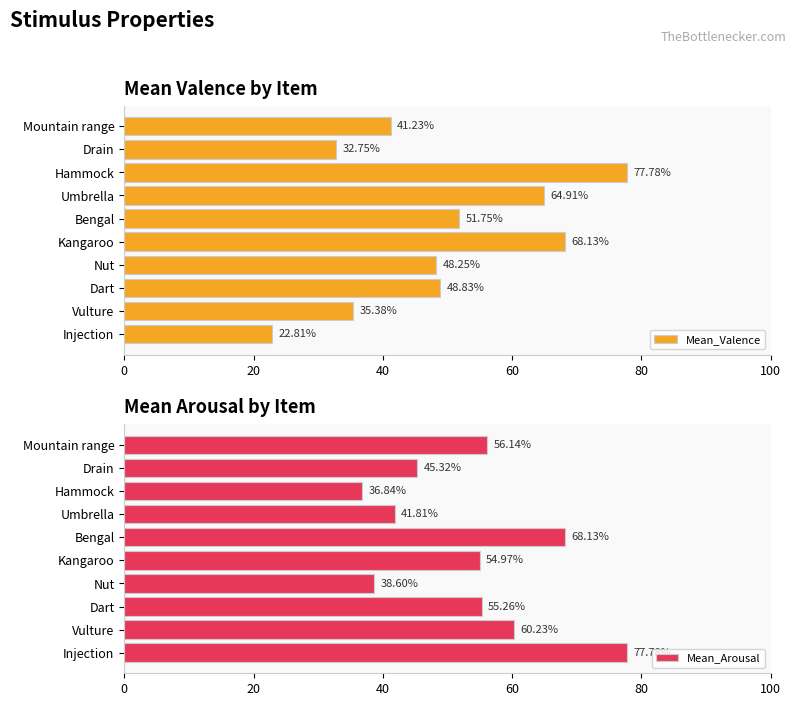

Where is Mean_Valence nearest to the value 50?

Dart